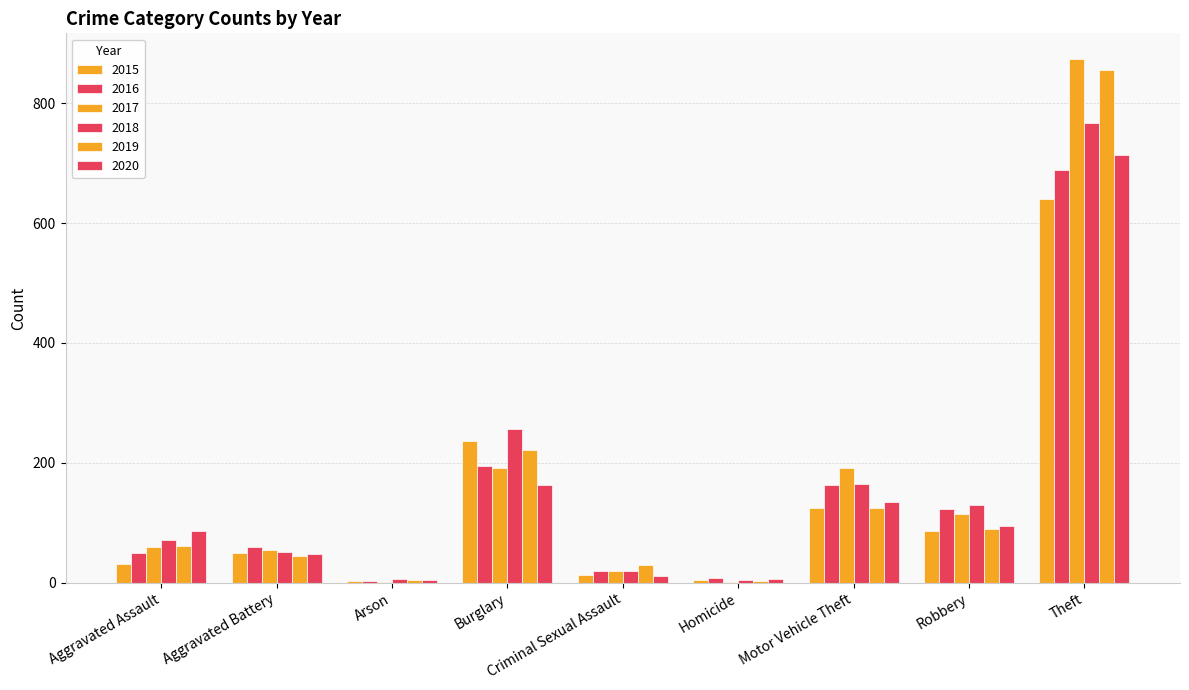

Is it true that 2019 equals 31 at Aggravated Battery?

False